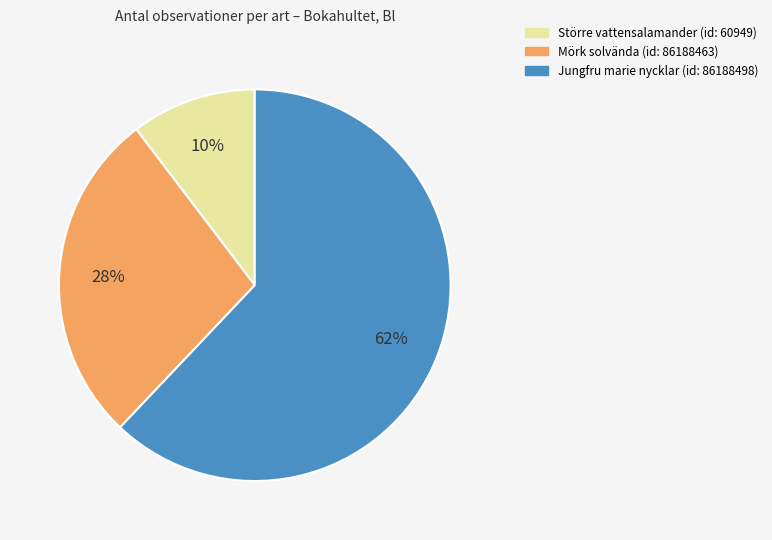

Is there a majority slice in this chart?

Yes